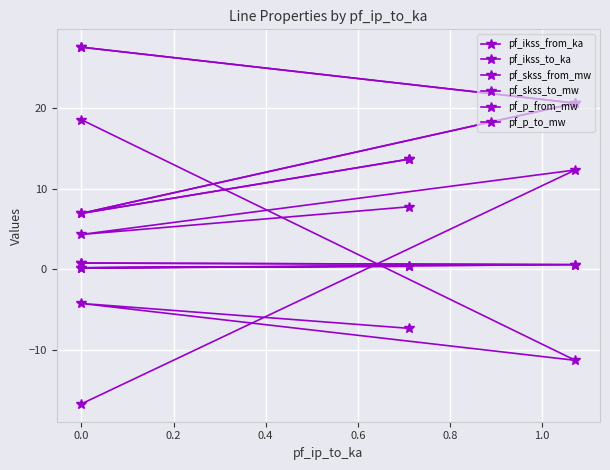

What is the average value of the pf_p_from_mw series?

-1.1